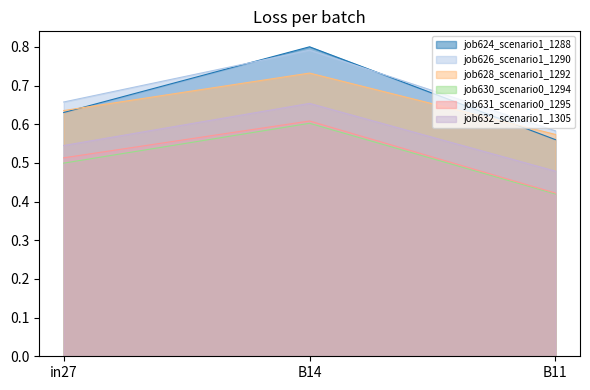

Read the job624_scenario1_1288 value at in27.

0.6